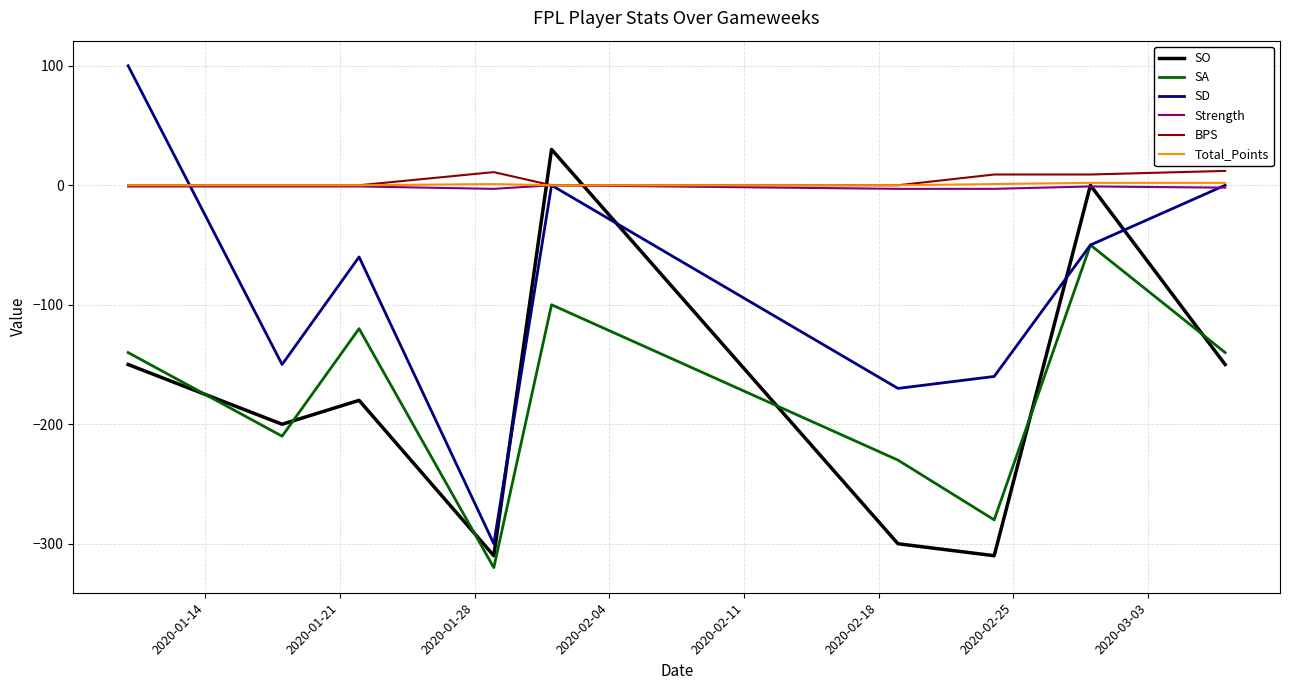

Which series has the largest total across all categories?

BPS